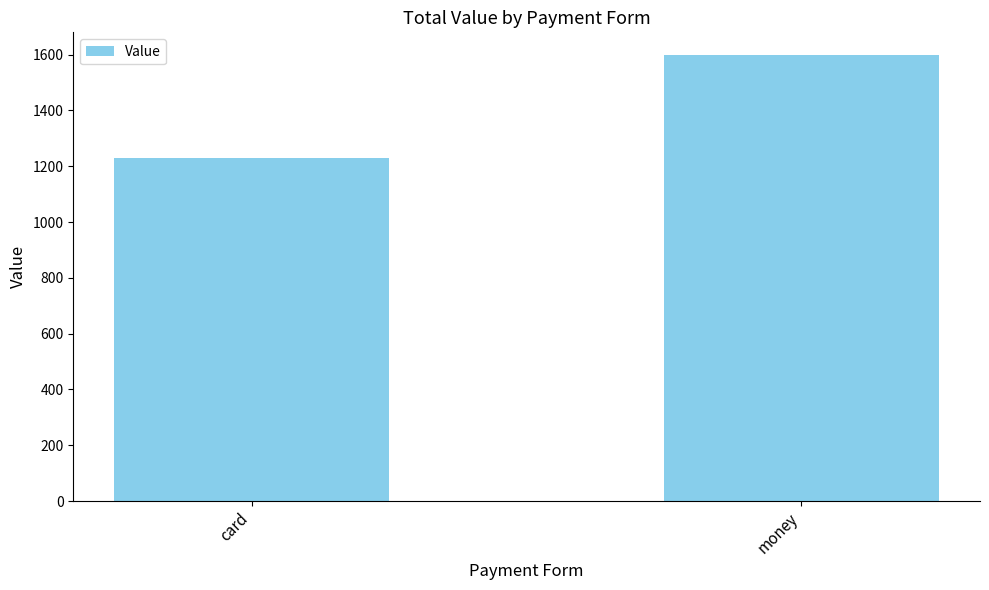

Rank the categories by value from lowest to highest.

card, money